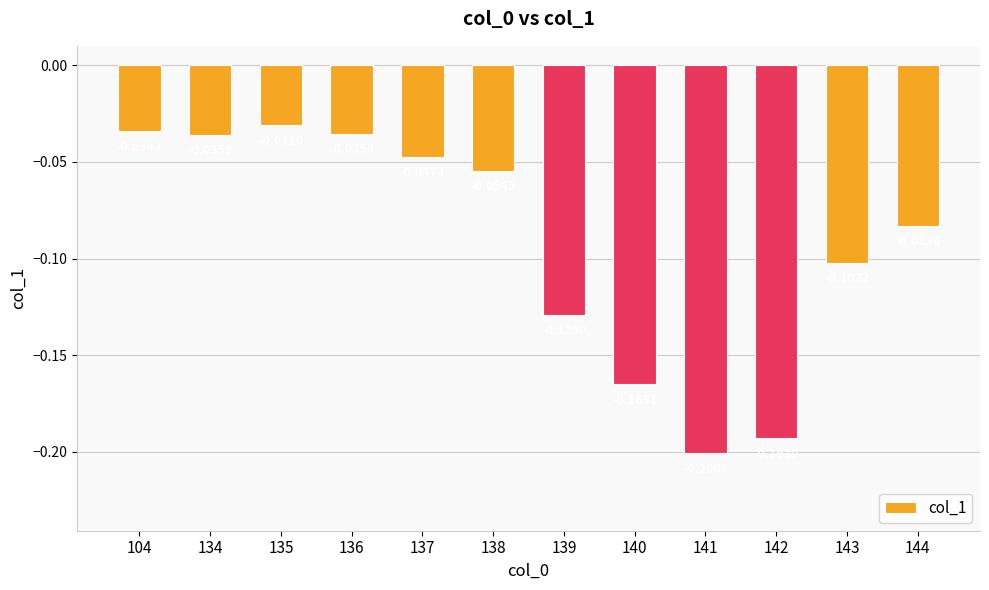

Which has a higher value, 137 or 142?

137